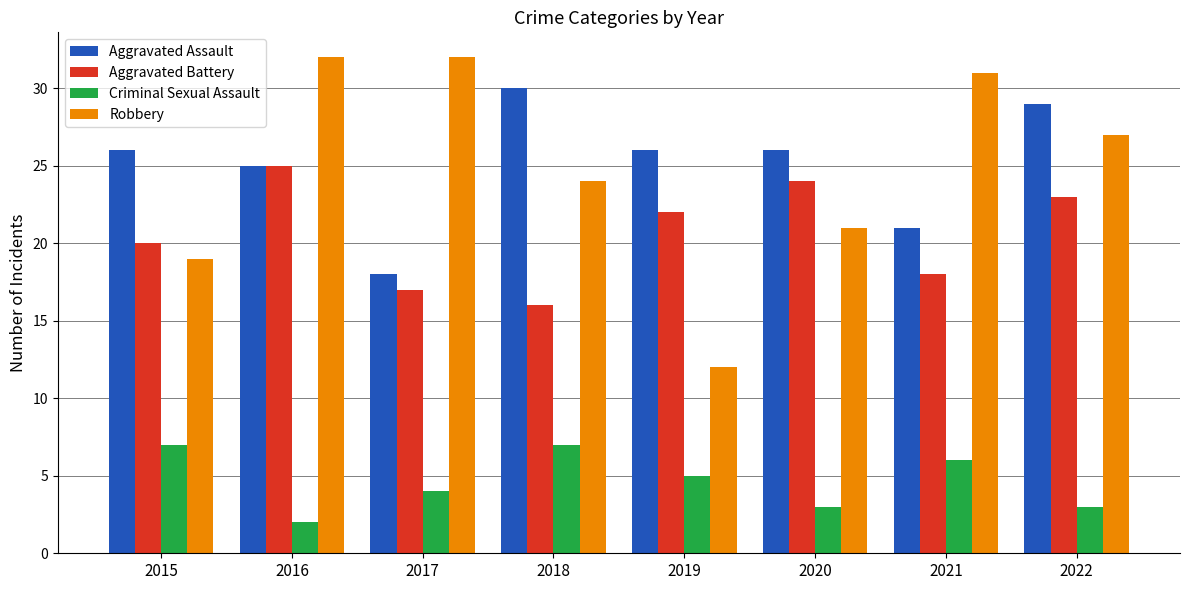

What is the lowest value of the Aggravated Battery series?

16